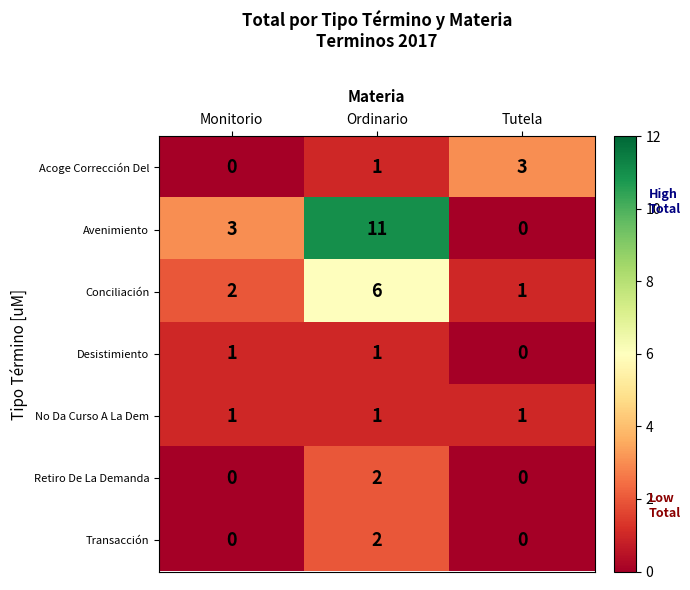

At which category is the sum across all series the highest?

Ordinario